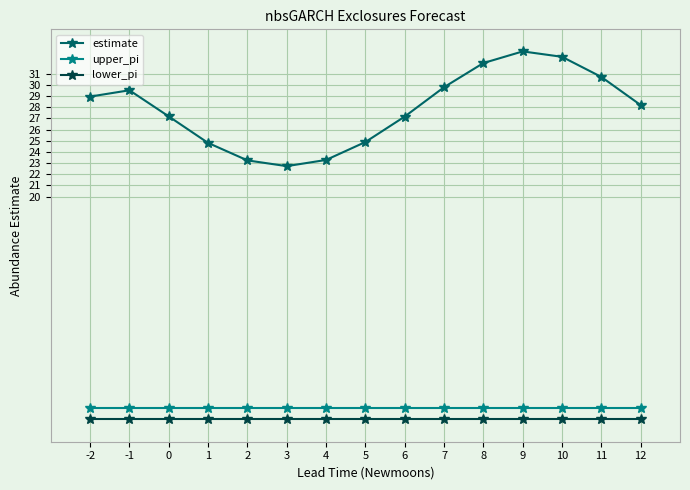

What is the total value across all series at 7?

30.8